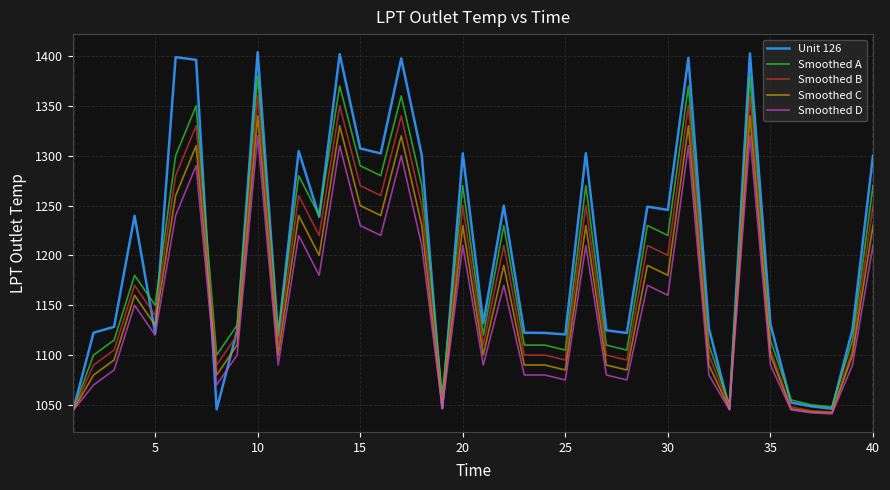

What is the lowest value of the Smoothed D series?

1041.0